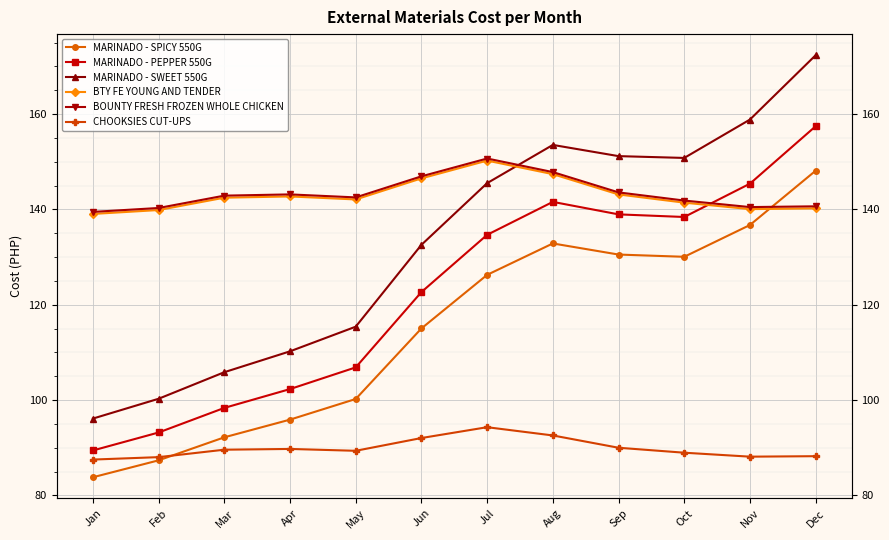

List the labels in order of BOUNTY FRESH FROZEN WHOLE CHICKEN value, largest first.

Jul, Aug, Jun, Sep, Apr, Mar, May, Oct, Dec, Nov, Feb, Jan